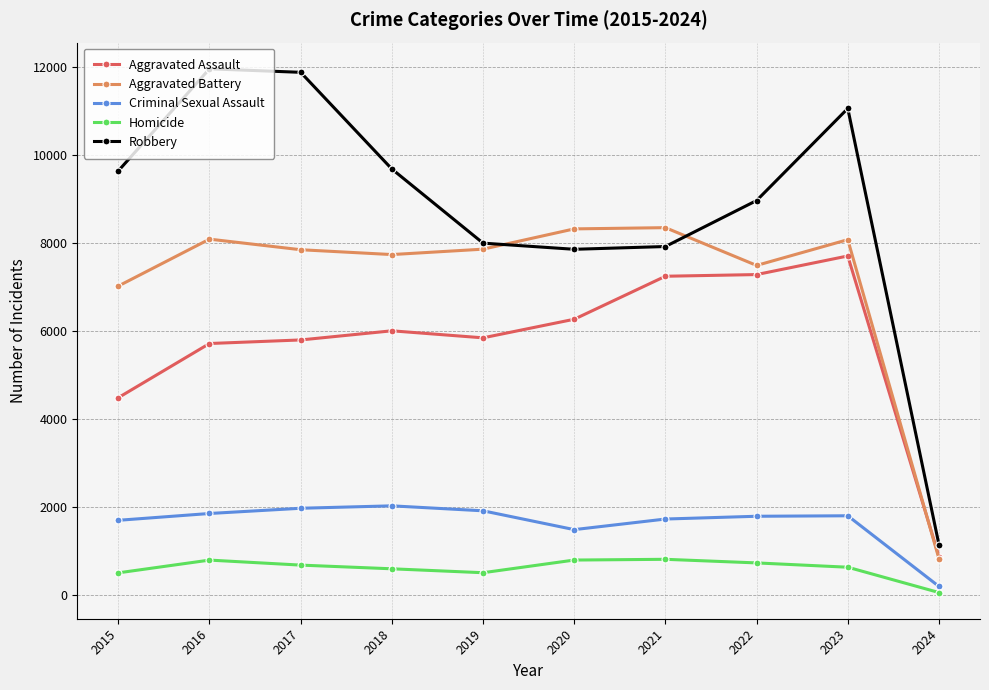

True or false: Homicide and Criminal Sexual Assault cross at least once.

False